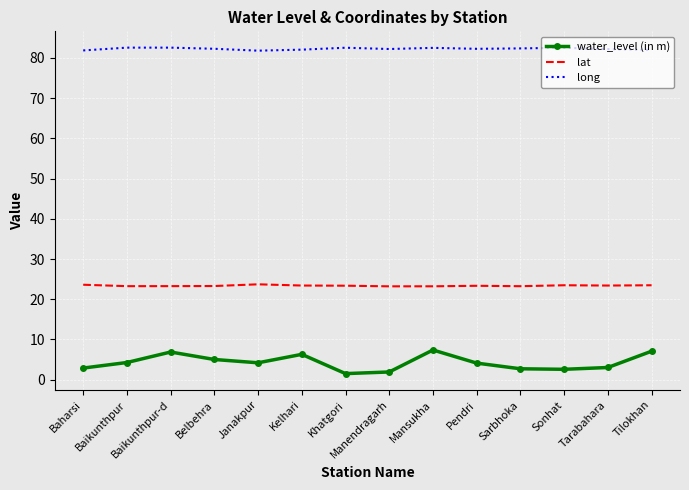

Read the water_level (in m) value at Kelhari.

6.3